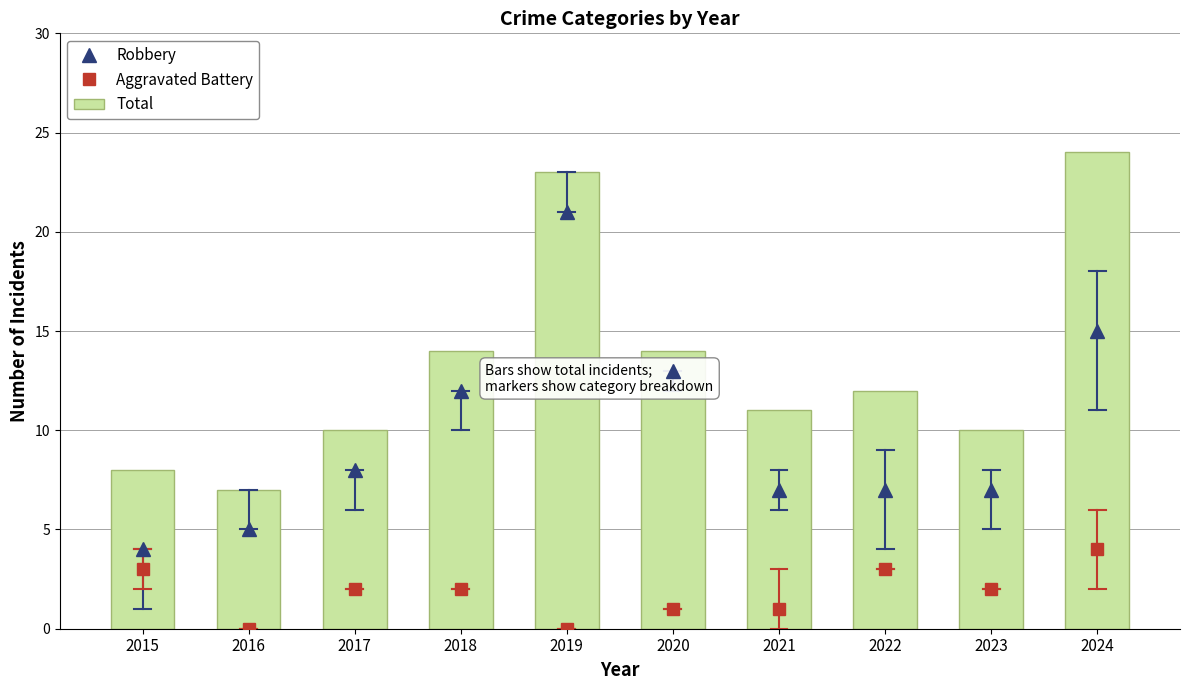

Between 2015 and 2018, which is larger?

2018